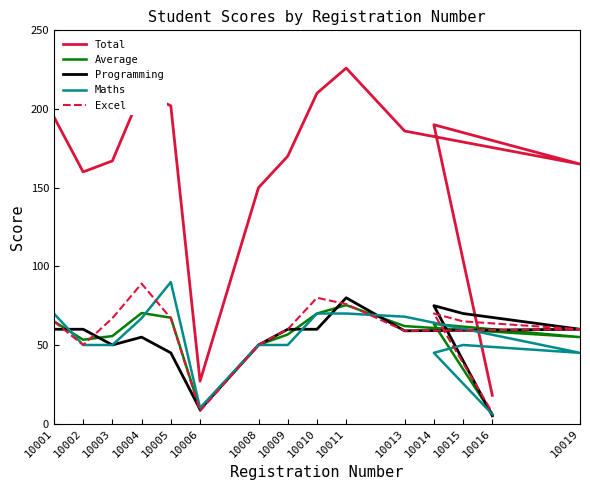

True or false: Total and Average intersect in this chart.

False